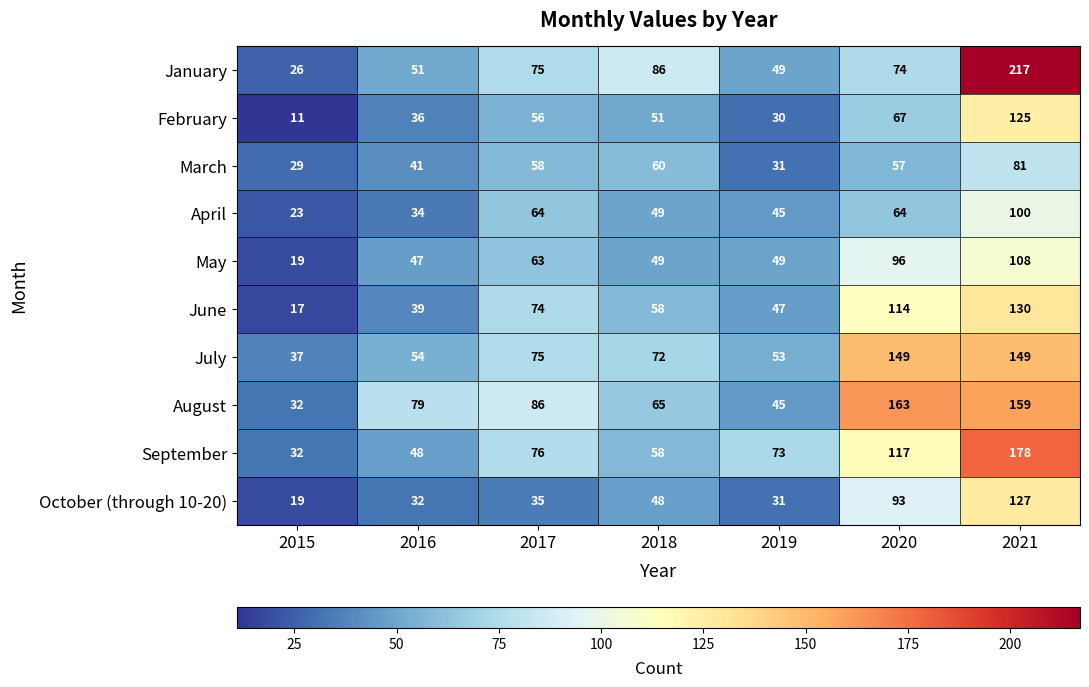

How many distinct data groups are displayed?

10